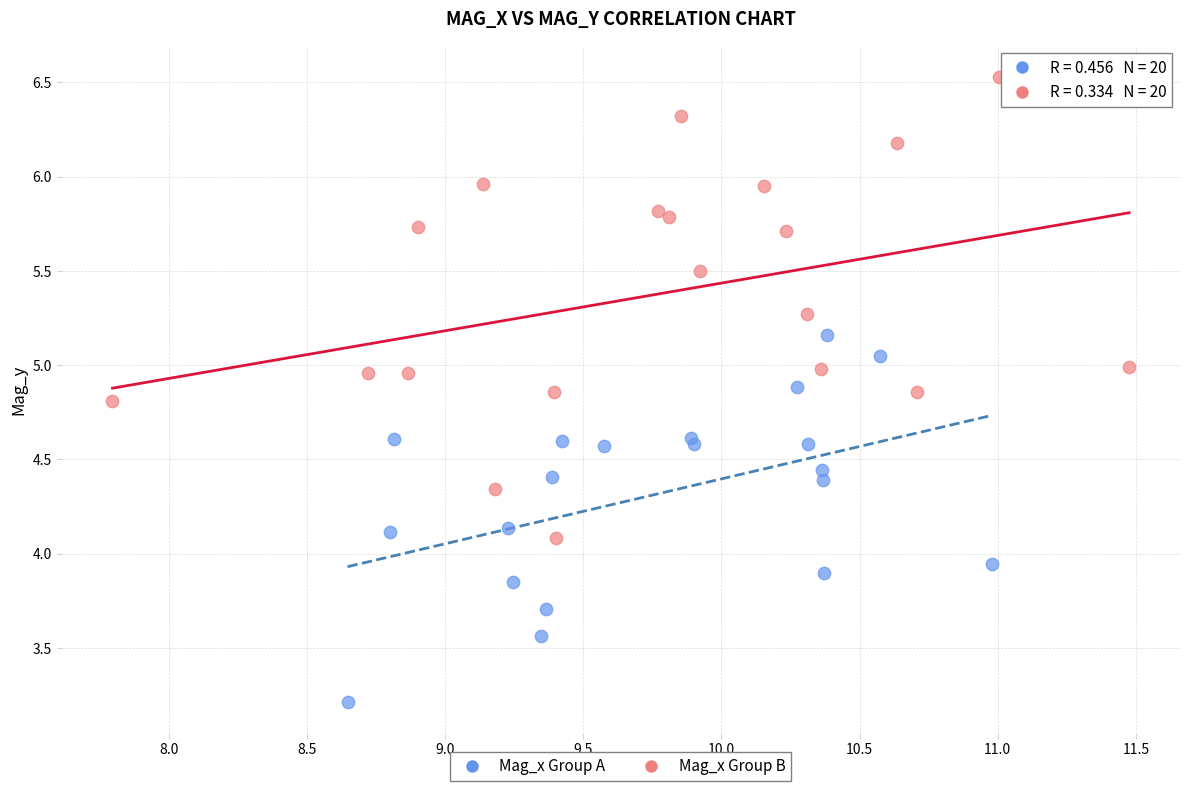

Which series reaches the minimum Y coordinate?

Mag_x Group A